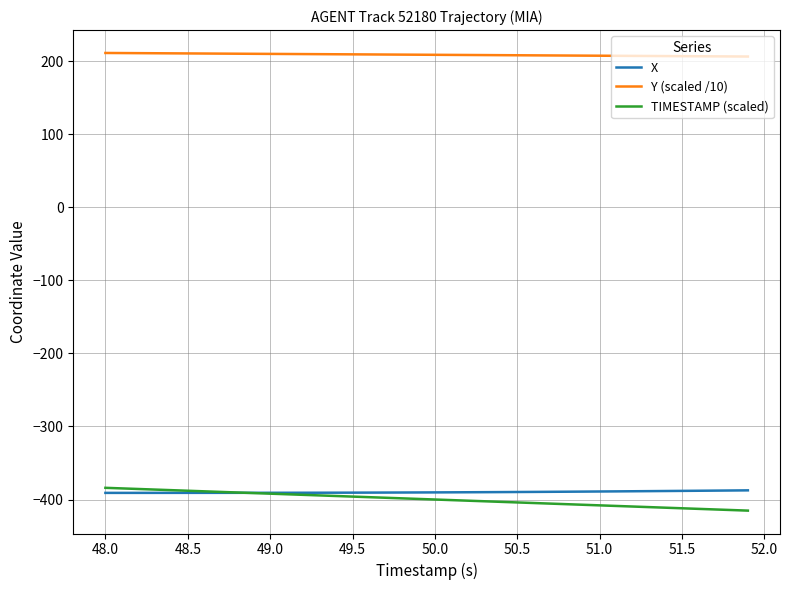

What is the maximum value shown in the chart?

211.0